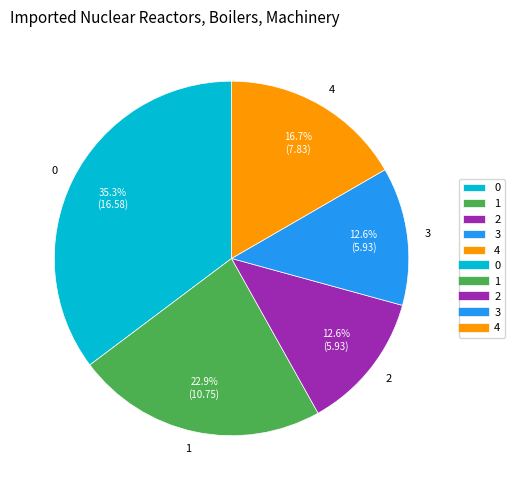

Is there a majority slice in this chart?

No